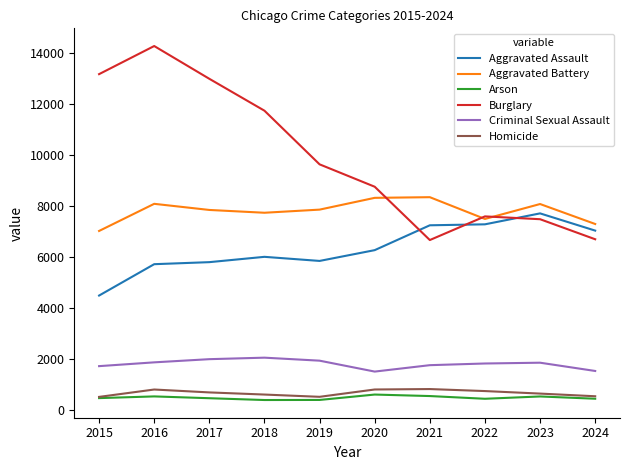

What is the difference between the highest and lowest values at 2021?

7818